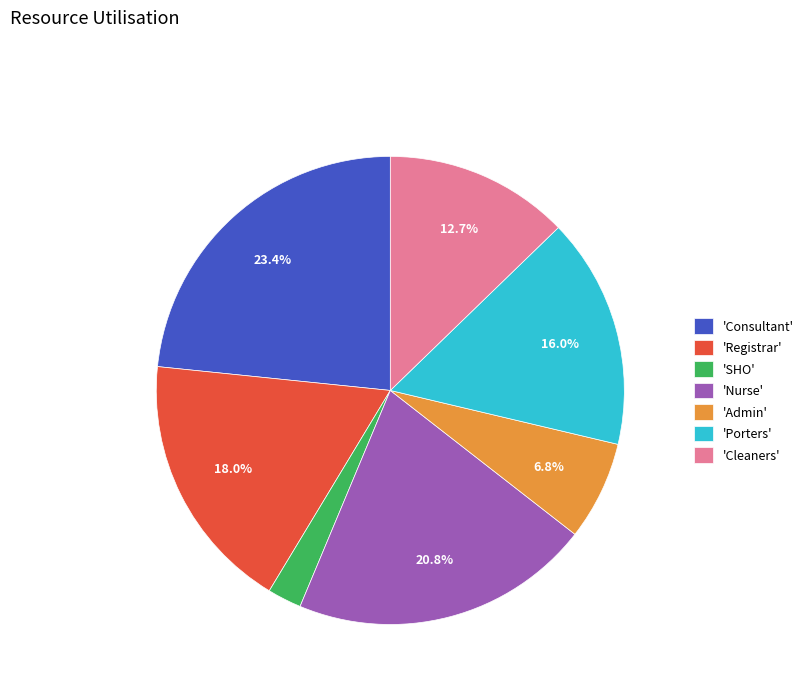

Which has a higher value, 'Consultant' or 'Admin'?

'Consultant'